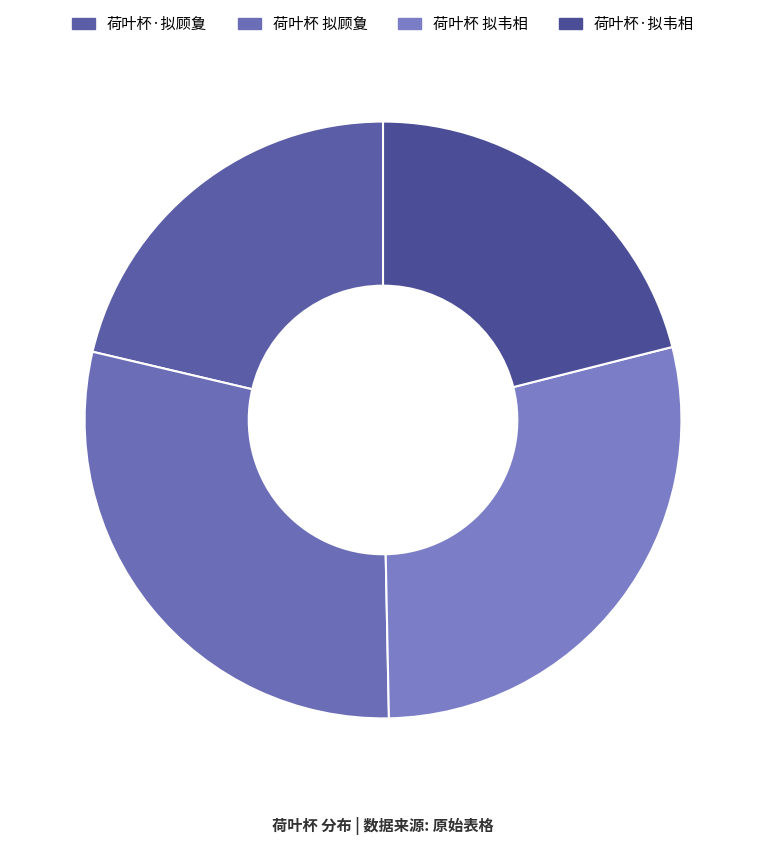

Approximately how many times larger is the value at 荷叶杯 拟顾夐 compared to 荷叶杯·拟顾夐?

1.4